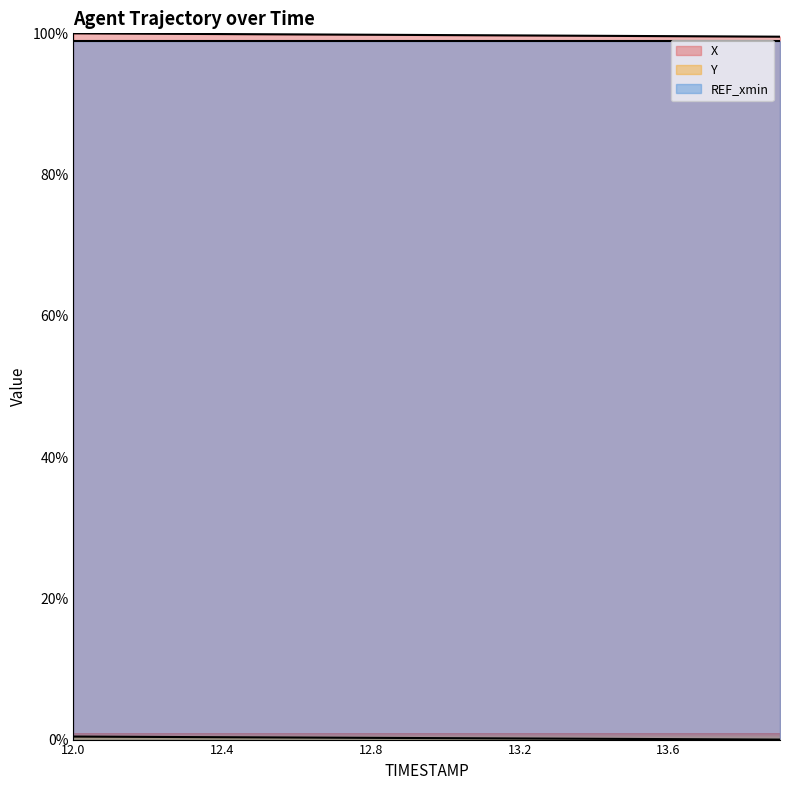

At which label is Y closest to 0?

13.9